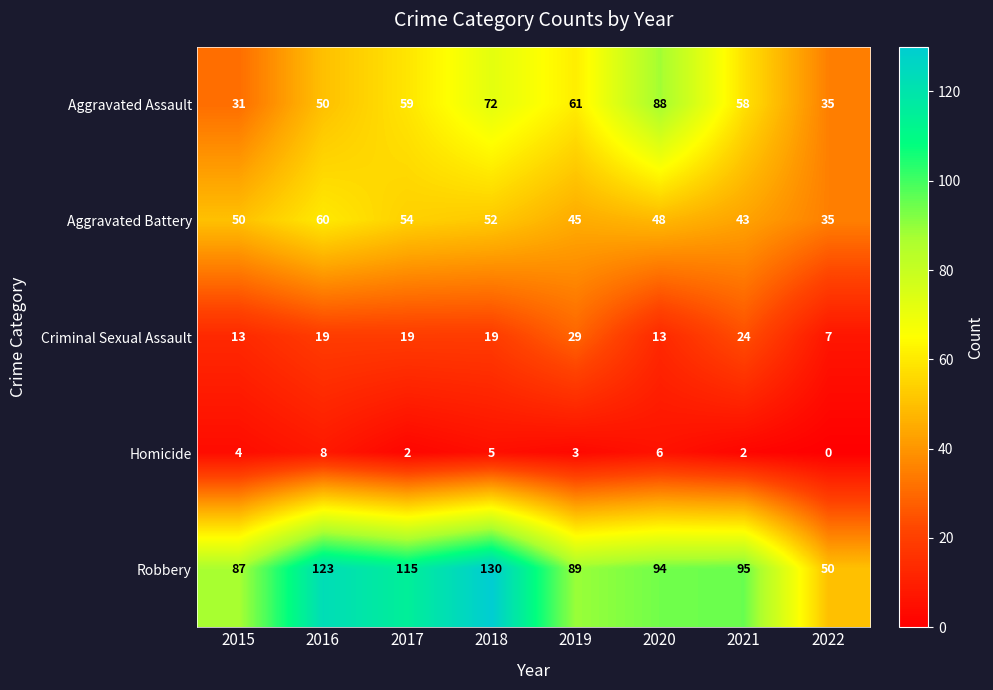

At which category is the sum across all series the highest?

2018